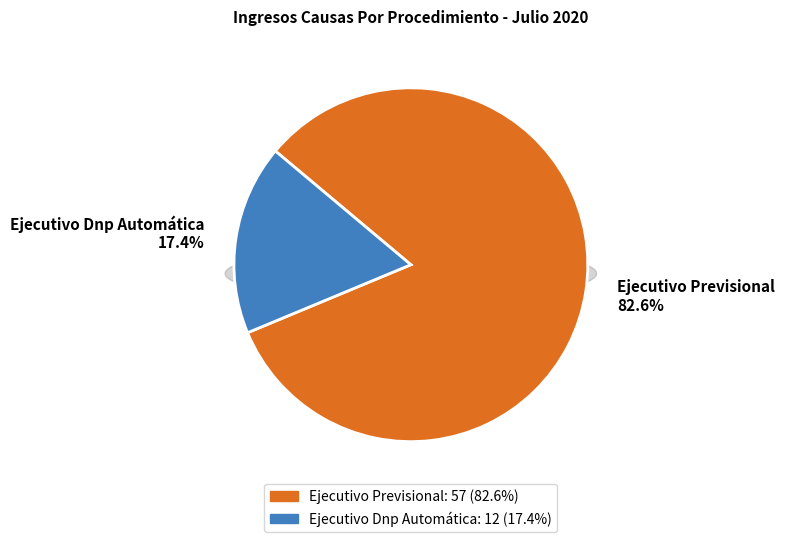

How much of the chart is everything except Ejecutivo Dnp Automática?

82.6%